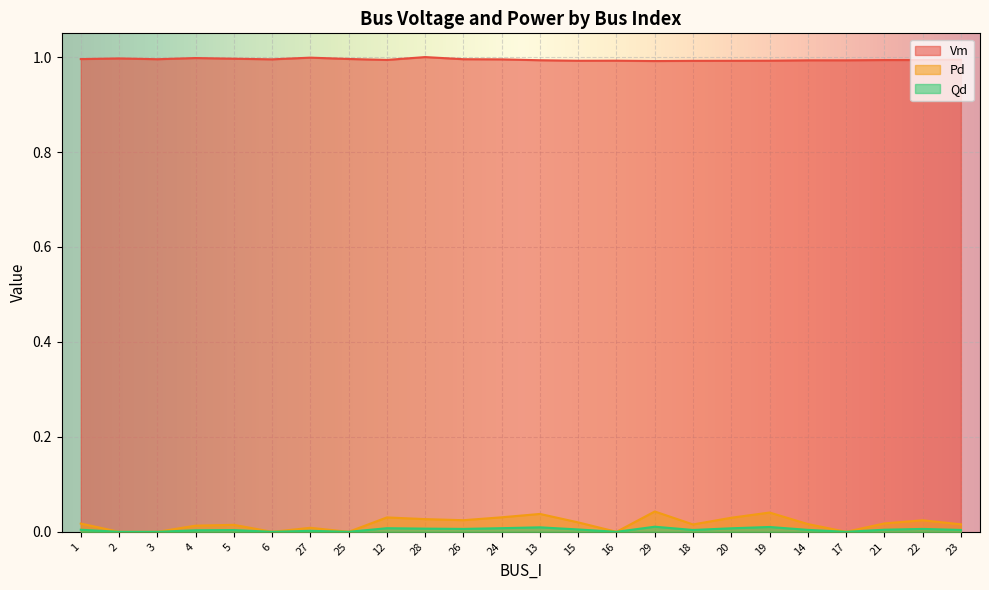

What is the label of the 23rd point from the right?

2